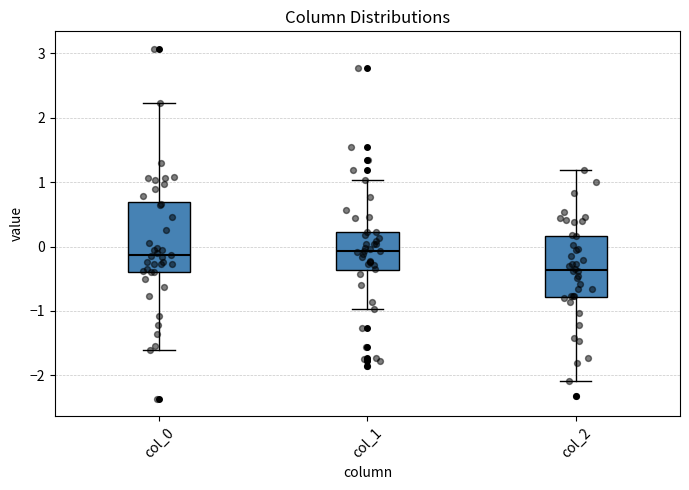

Where does the upper whisker of the box for col_2 end on the y-axis? The values are not printed on the chart, so give them approximately, as read against the axis.

1.2